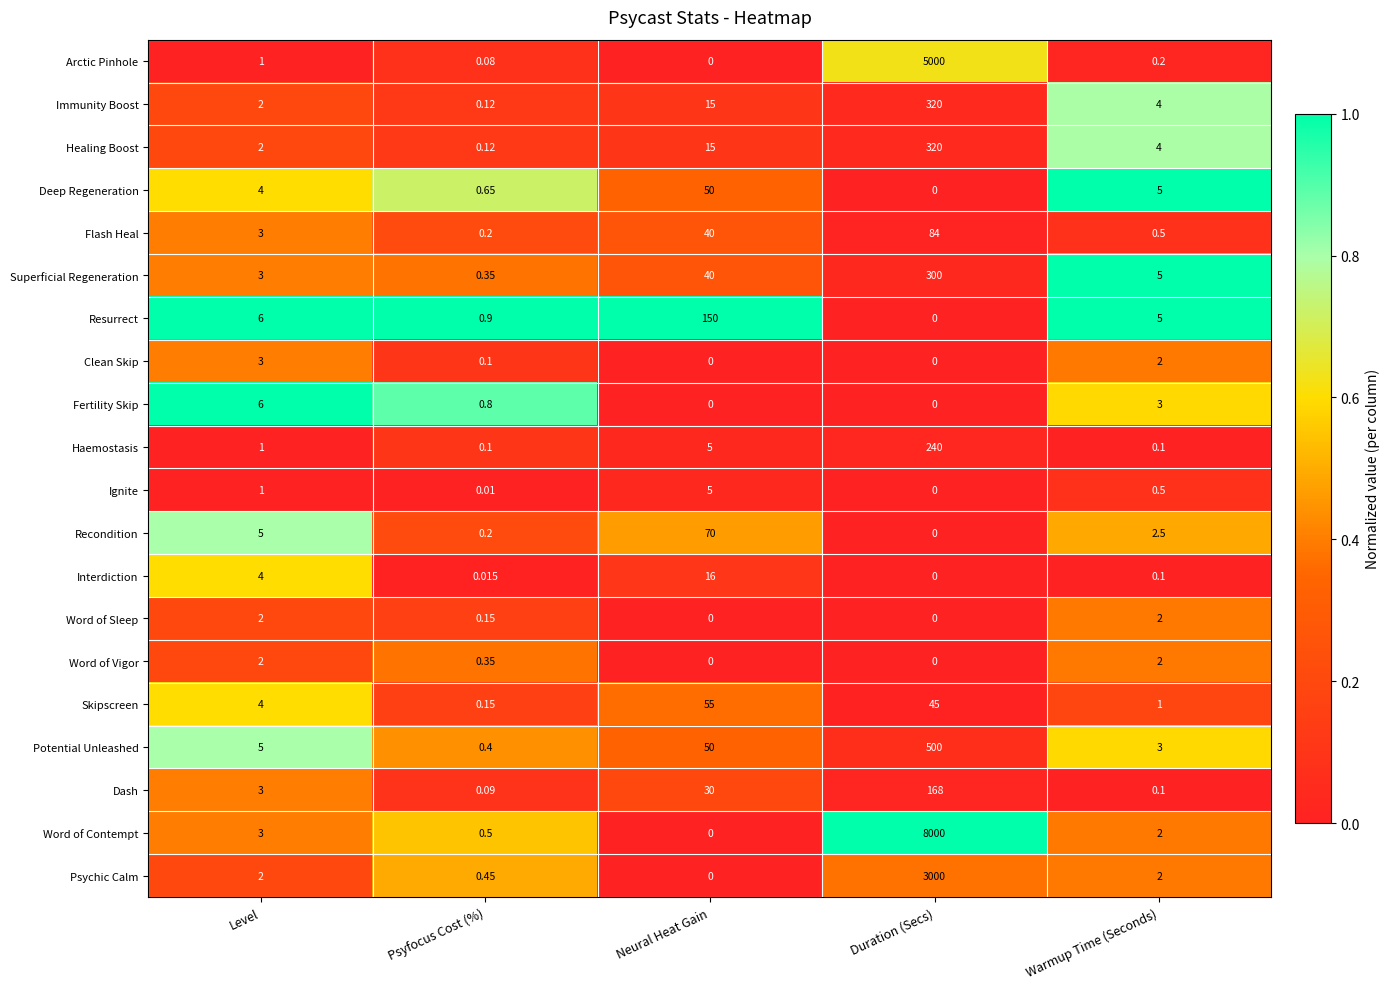

At which category is the sum across all series the highest?

Duration (Secs)